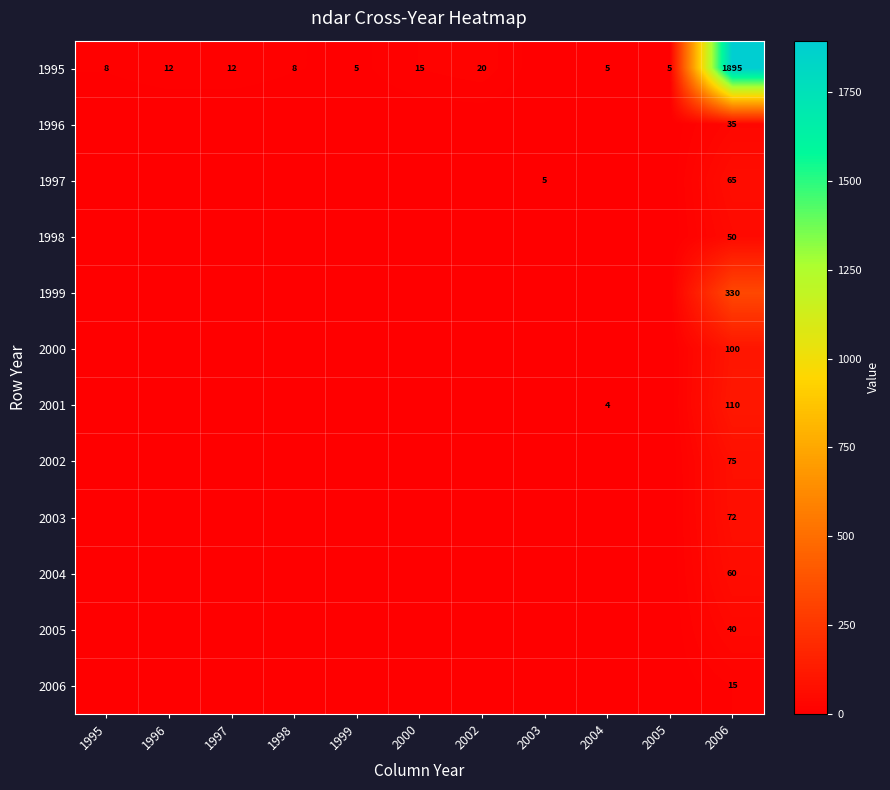

The value of 1999 at 2006 is 125. True or false?

False